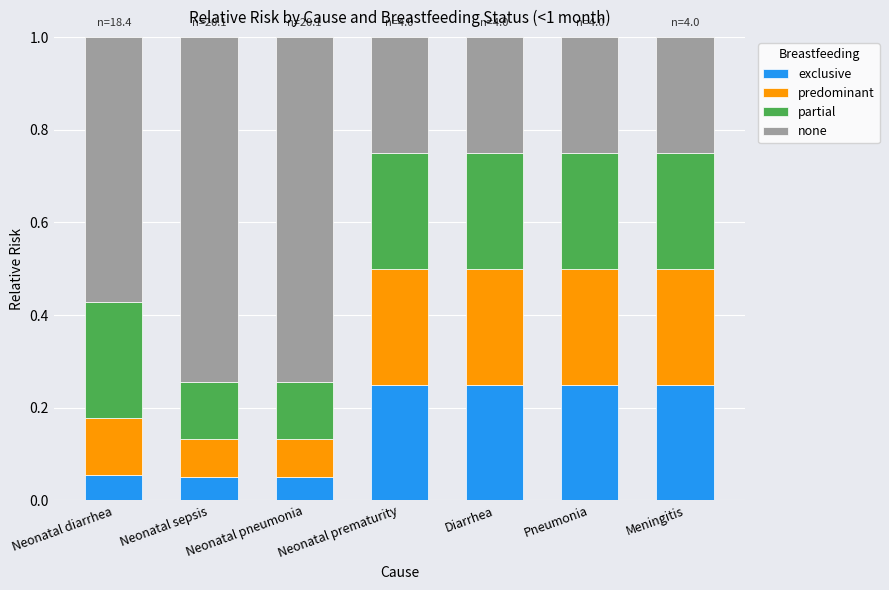

The value of exclusive at Neonatal sepsis is 0.1. True or false?

False